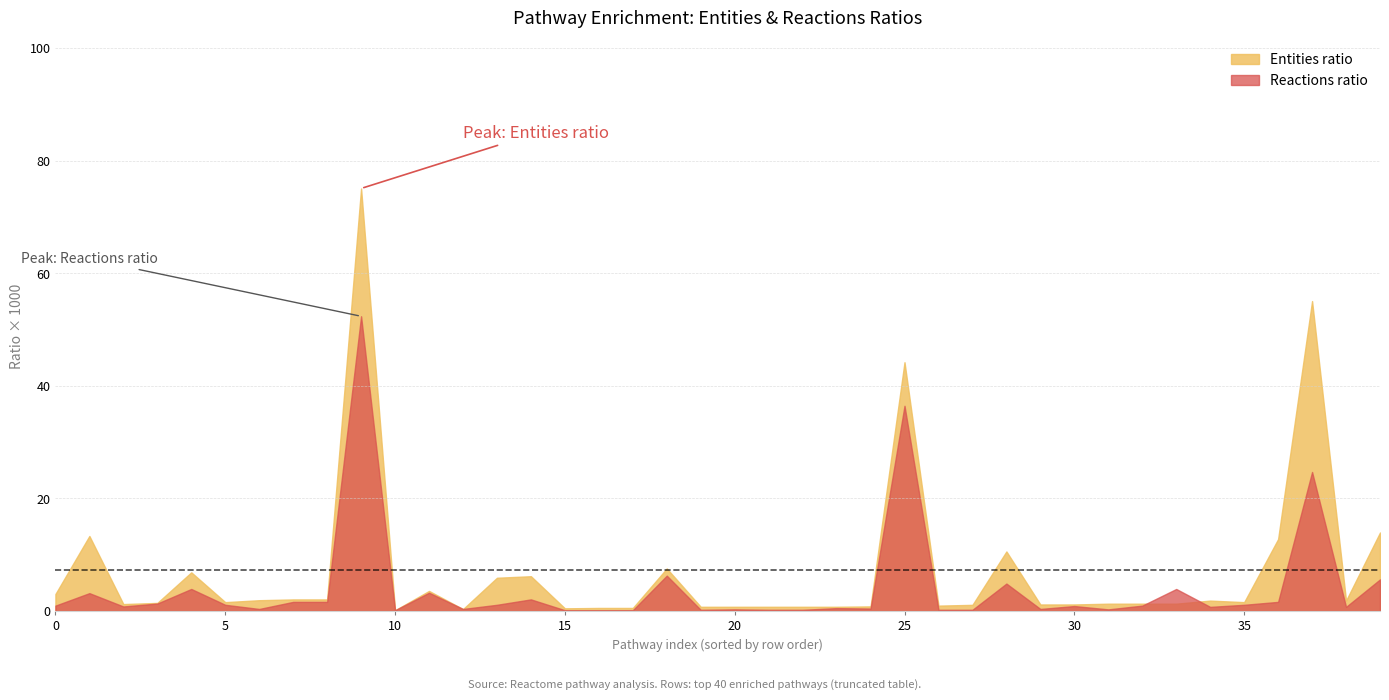

How many lines are shown in the chart?

2